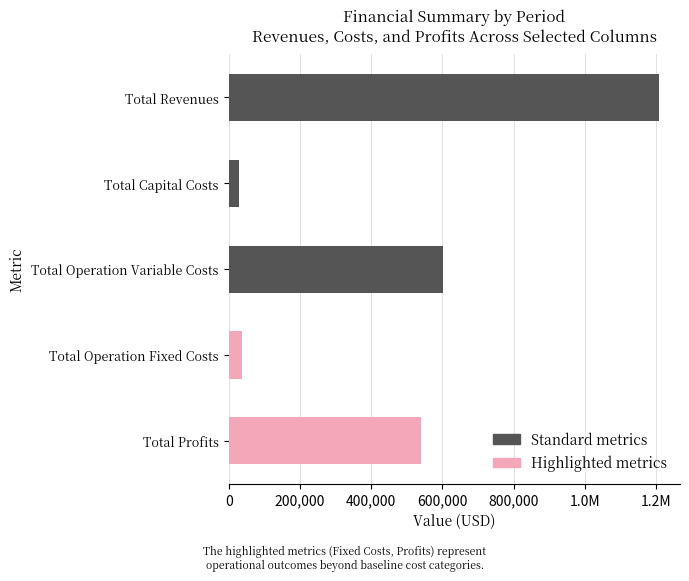

True or false: Total Profits has a value of 539525.1 at Col 5.

True